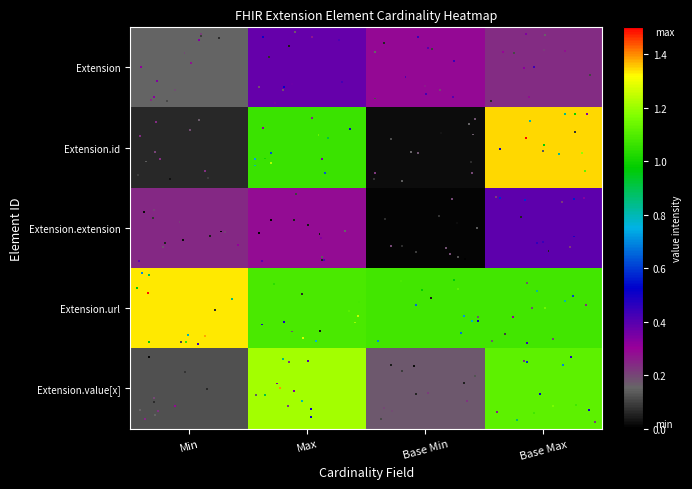

Count the number of categories in the chart.

4